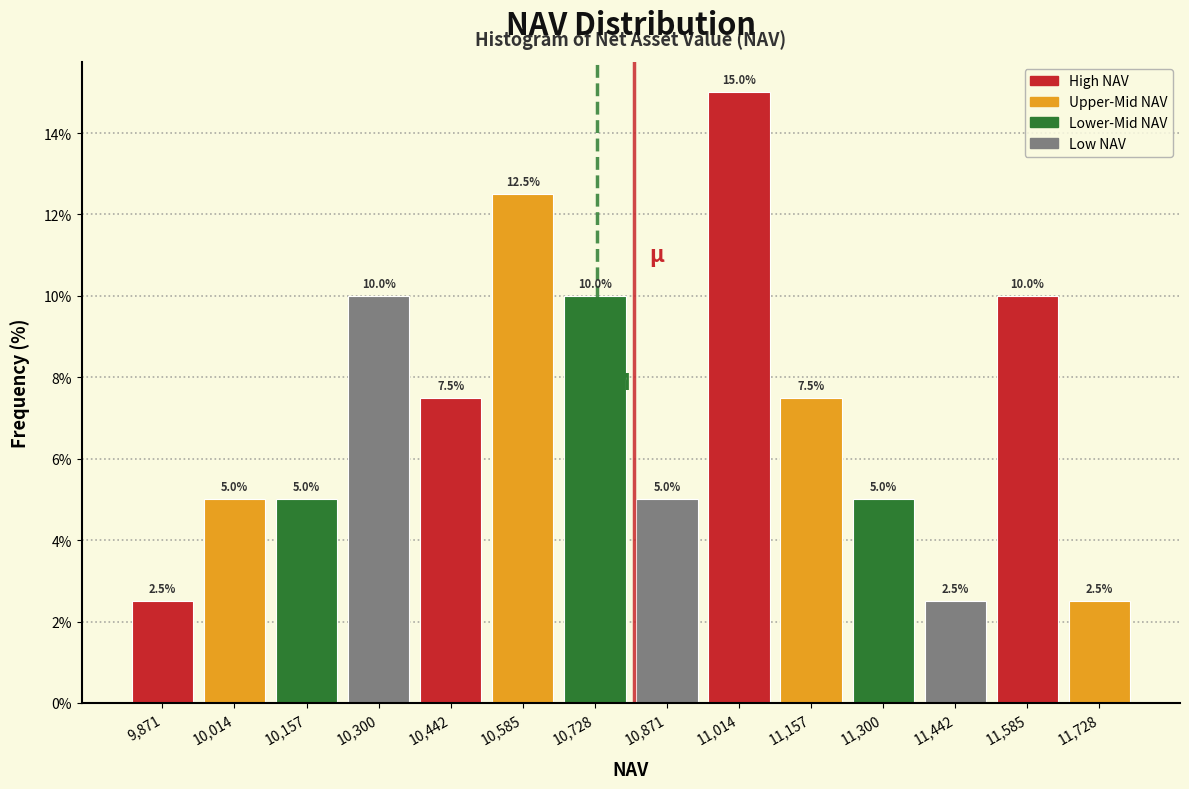

Over which range of the x-axis is the bar tallest?

10940 to 11080